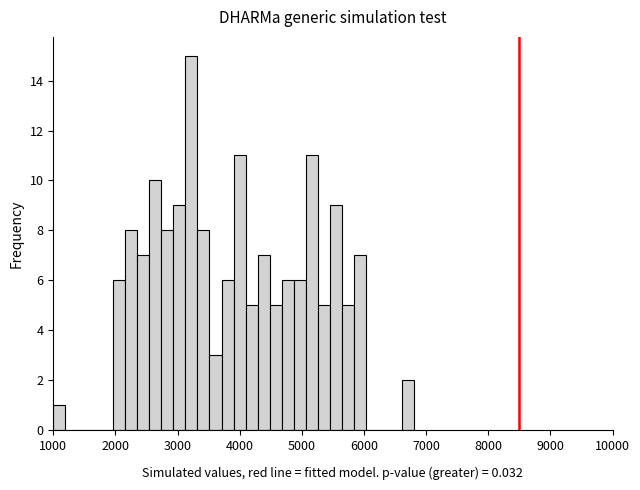

Around what value on the x-axis is the tallest bar? Give the approximate position of its centre, as read against the axis.

3200